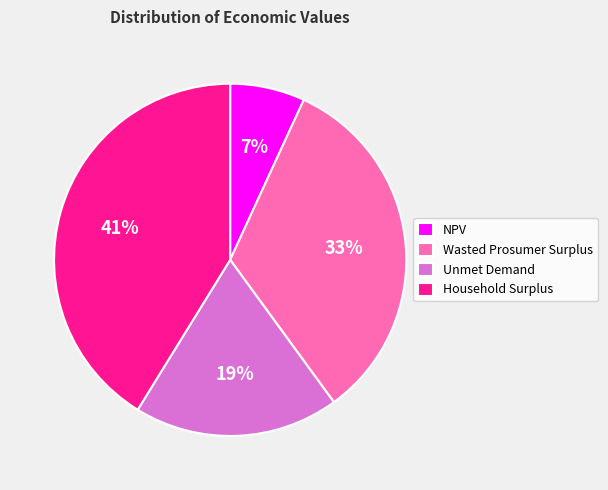

Is it true that Wasted Prosumer Surplus is 33% of the pie?

True